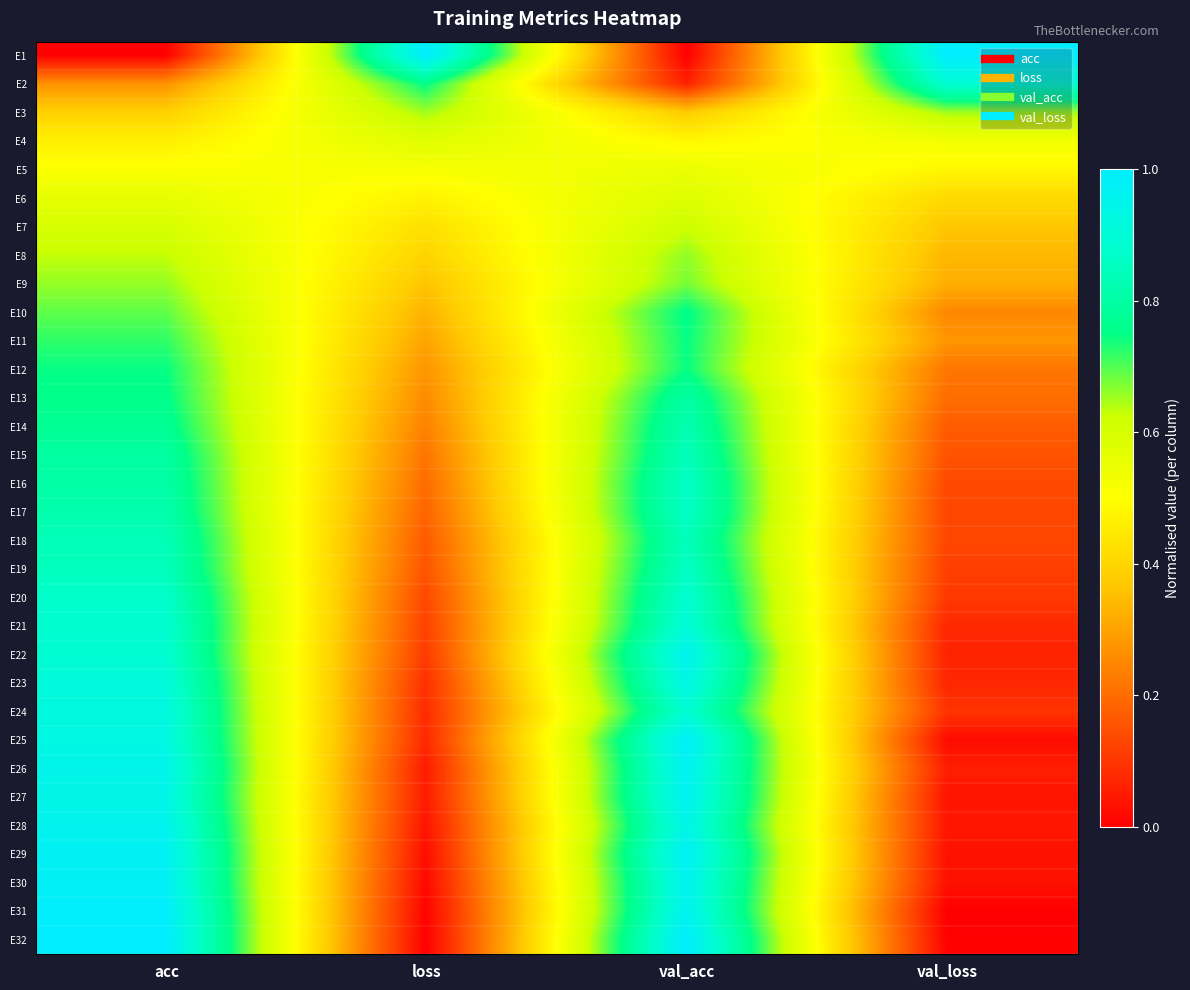

What is the spread (max minus min) of values at loss?

1.0